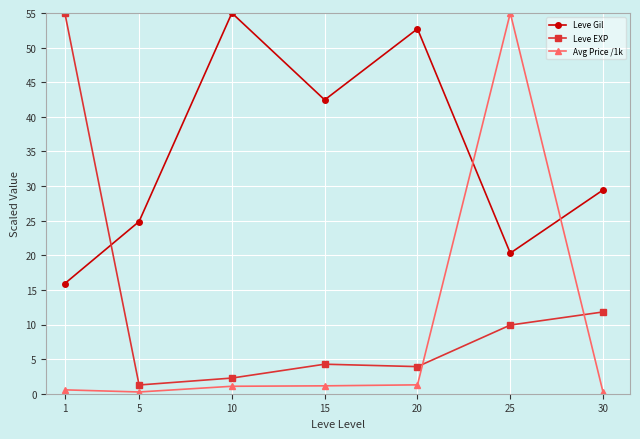

The value of Leve Gil at 5 is 24.9. True or false?

True